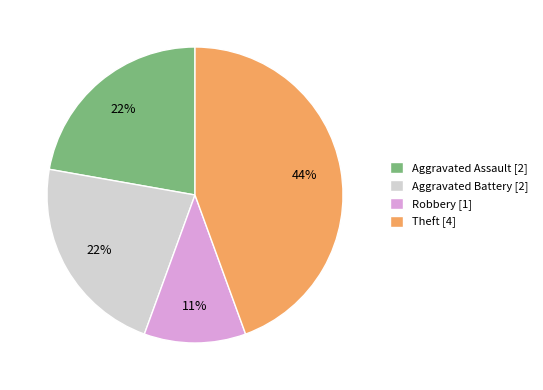

Which slice is the smallest?

Robbery [1]